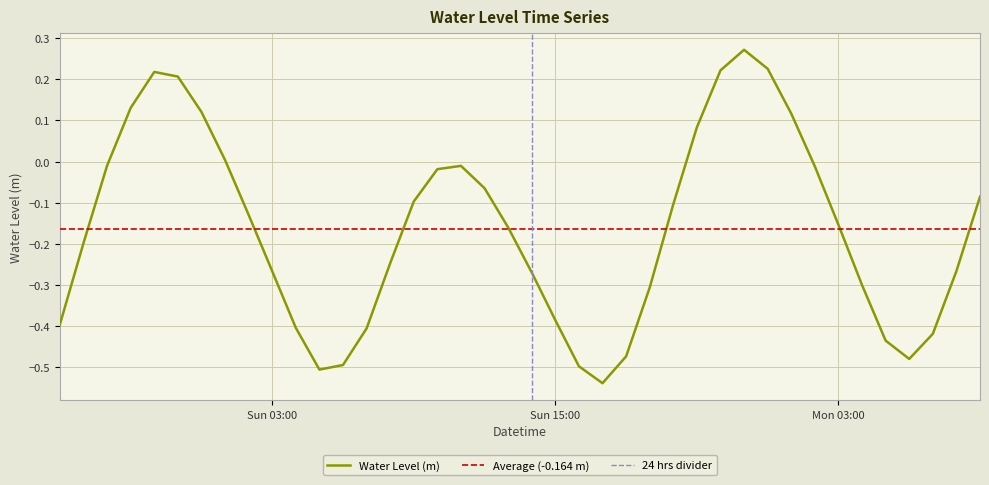

Rank the categories by value from highest to lowest.

2023-03-05 23:00:00, 2023-03-06 00:00:00, 2023-03-05 22:00:00, 2023-03-04 22:00:00, 2023-03-04 23:00:00, 2023-03-04 21:00:00, 2023-03-05 00:00:00, 2023-03-06 01:00:00, 2023-03-05 21:00:00, 2023-03-05 01:00:00, 2023-03-04 20:00:00, 2023-03-05 11:00:00, 2023-03-06 02:00:00, 2023-03-05 10:00:00, 2023-03-05 12:00:00, 2023-03-06 09:00:00, 2023-03-05 09:00:00, 2023-03-05 20:00:00, 2023-03-05 02:00:00, 2023-03-06 03:00:00, 2023-03-05 13:00:00, 2023-03-04 19:00:00, 2023-03-05 08:00:00, 2023-03-06 08:00:00, 2023-03-05 03:00:00, 2023-03-05 14:00:00, 2023-03-06 04:00:00, 2023-03-05 19:00:00, 2023-03-05 15:00:00, 2023-03-04 18:00:00, 2023-03-05 04:00:00, 2023-03-05 07:00:00, 2023-03-06 07:00:00, 2023-03-06 05:00:00, 2023-03-05 18:00:00, 2023-03-06 06:00:00, 2023-03-05 06:00:00, 2023-03-05 16:00:00, 2023-03-05 05:00:00, 2023-03-05 17:00:00